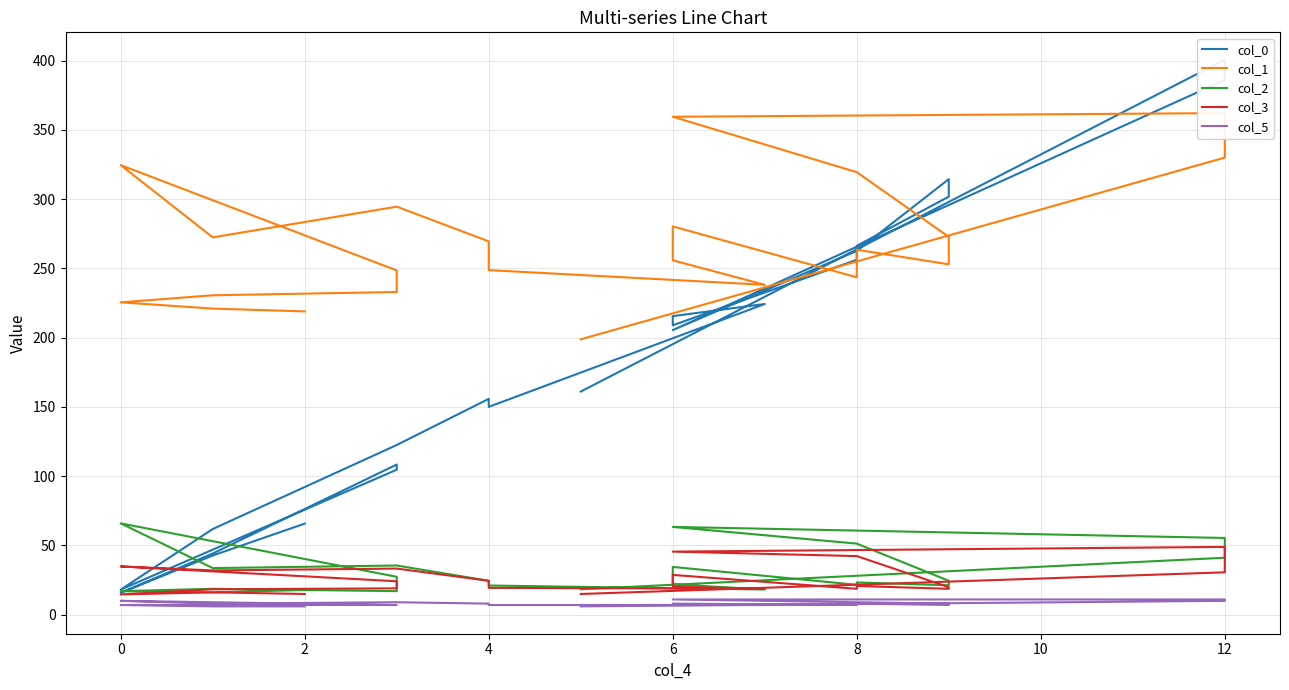

In col_5, how many points are higher than both neighbors (excluding endpoints)?

4